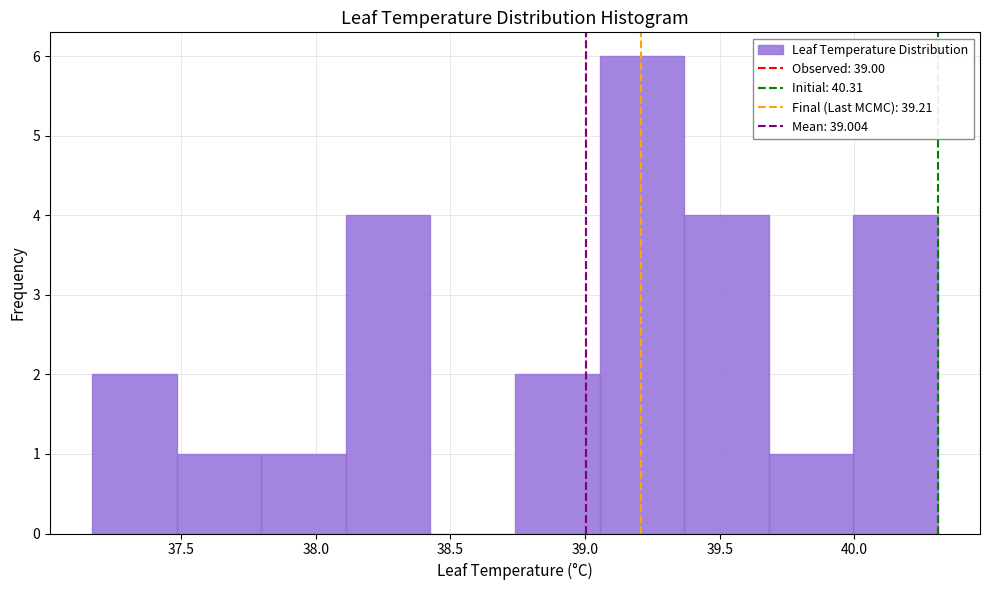

What is the height of the bar covering 40.00 to 40.30 on the x-axis? Neither the bar edges nor the heights are printed on the chart, so give them approximately, as read against the axes.

4